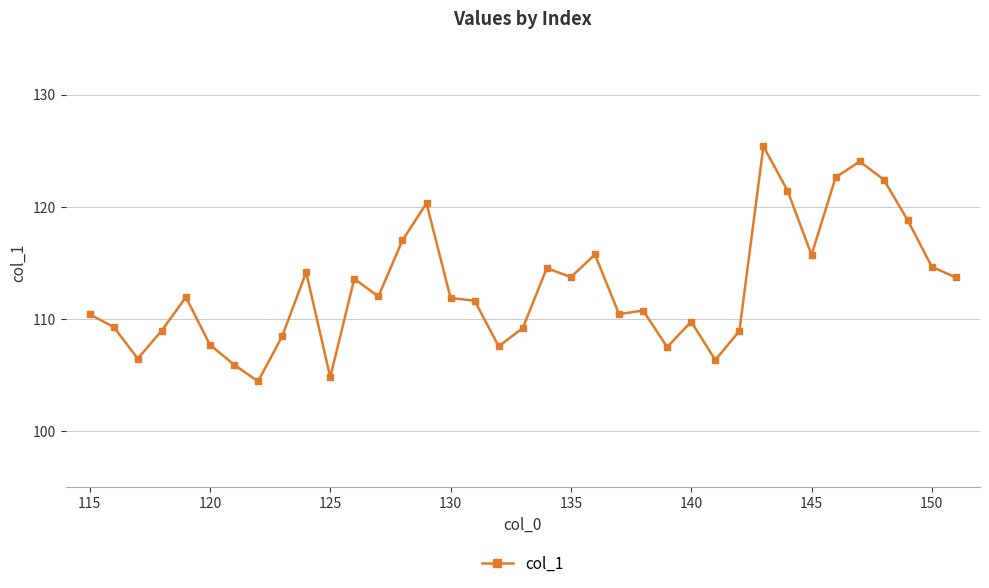

What is the sum of all values?

4172.2